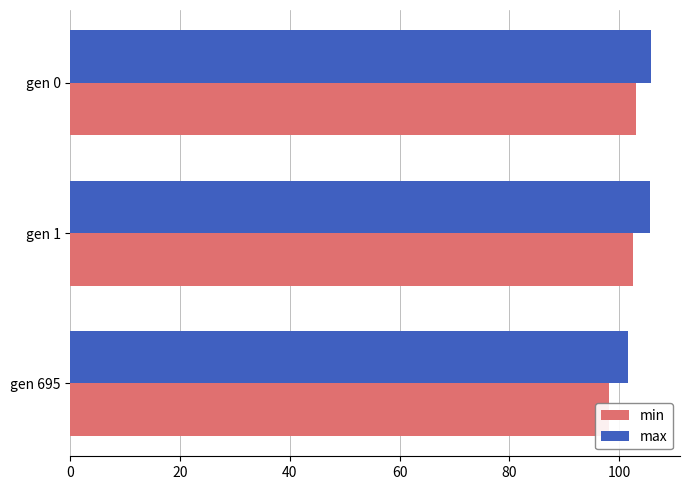

True or false: max has a value of 178.6 at gen 0.

False